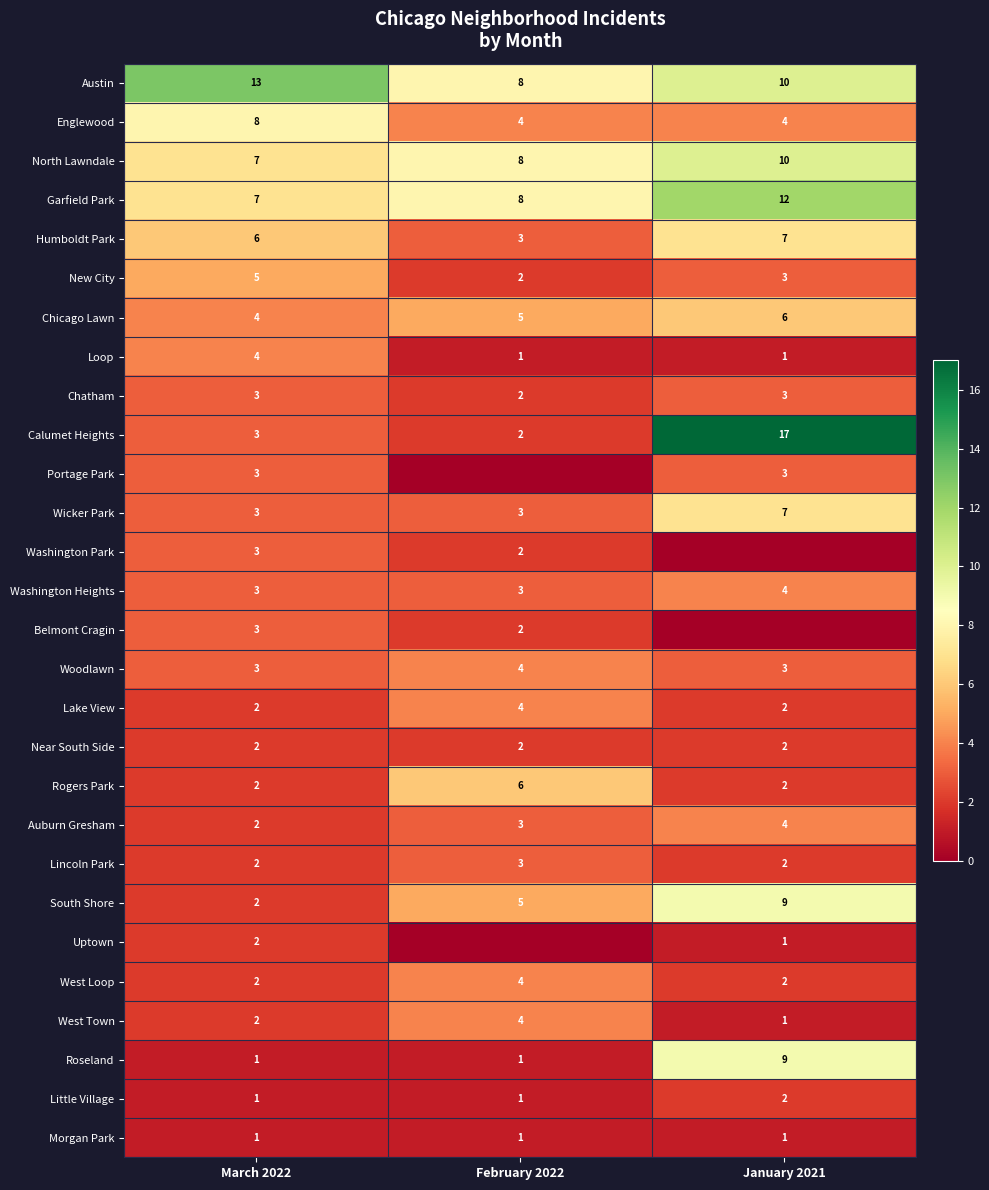

The Washington Heights series shows 5 at March 2022. True or false?

False